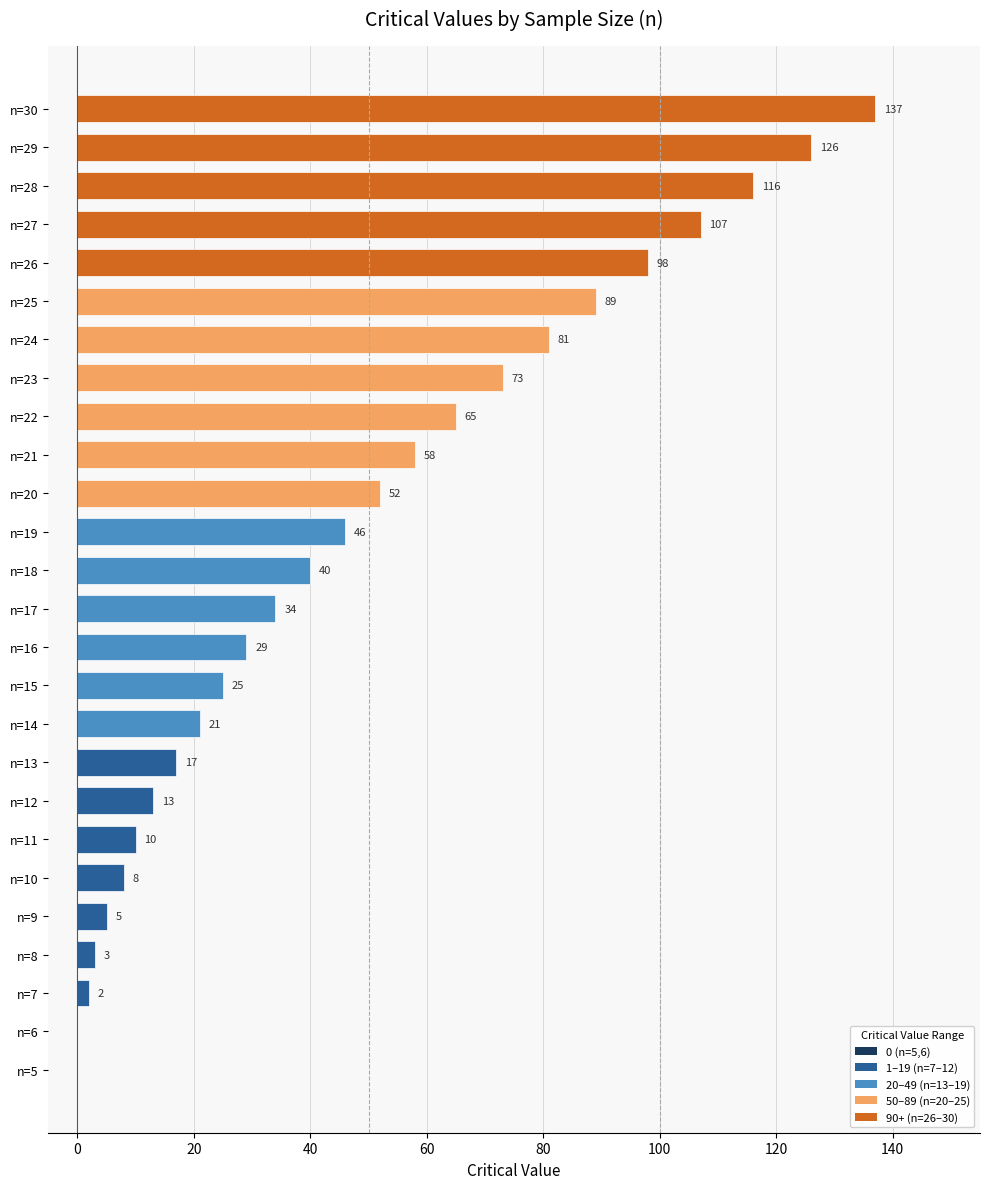

What is the sum of all values?

1255